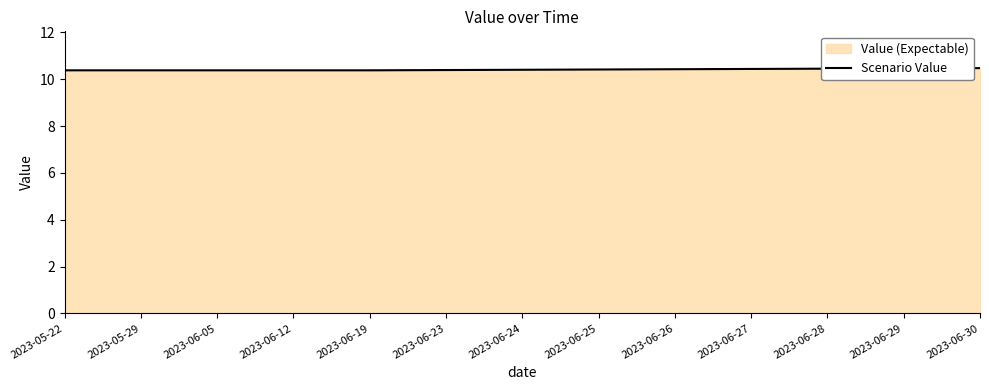

List the labels in order of value, smallest first.

2023-05-22, 2023-05-29, 2023-06-05, 2023-06-12, 2023-06-19, 2023-06-23, 2023-06-24, 2023-06-25, 2023-06-26, 2023-06-27, 2023-06-28, 2023-06-29, 2023-06-30